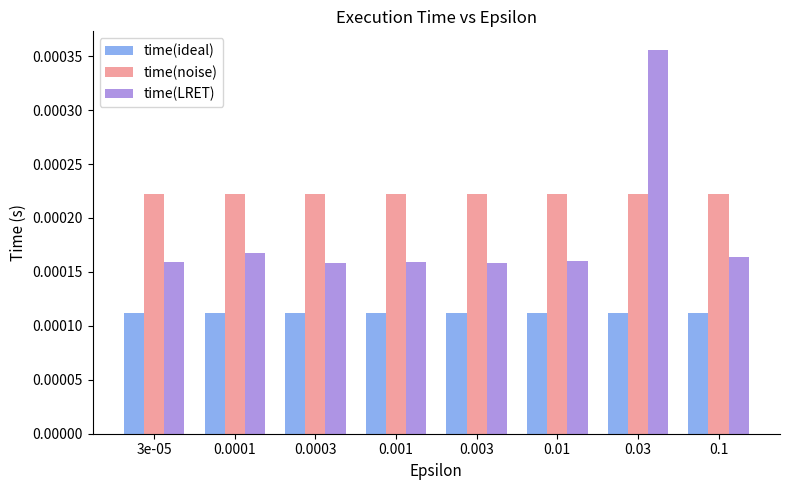

Count the time(LRET) values in the range 0 to 1.

8